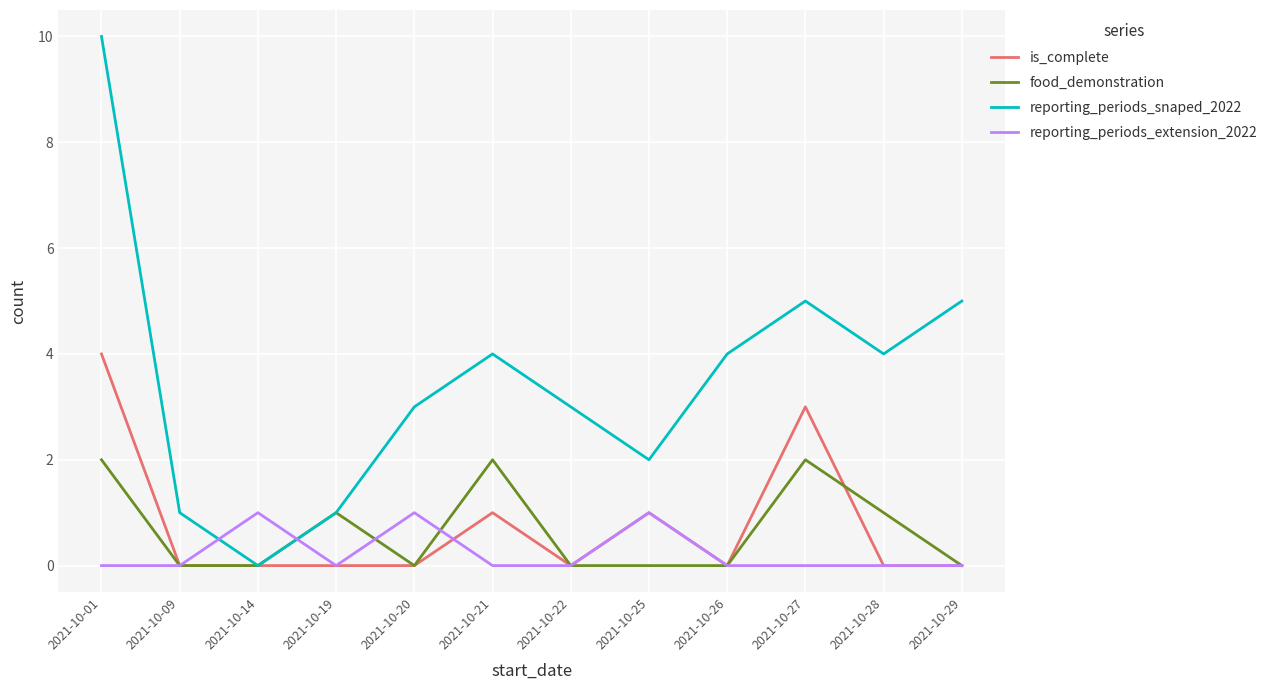

What is the difference between the second highest and second lowest values in the is_complete series?

3